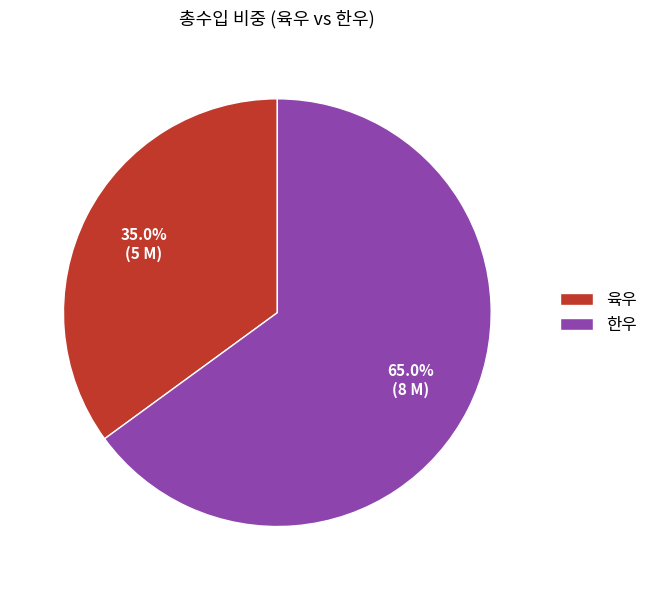

Which category has the biggest portion of the pie?

한우